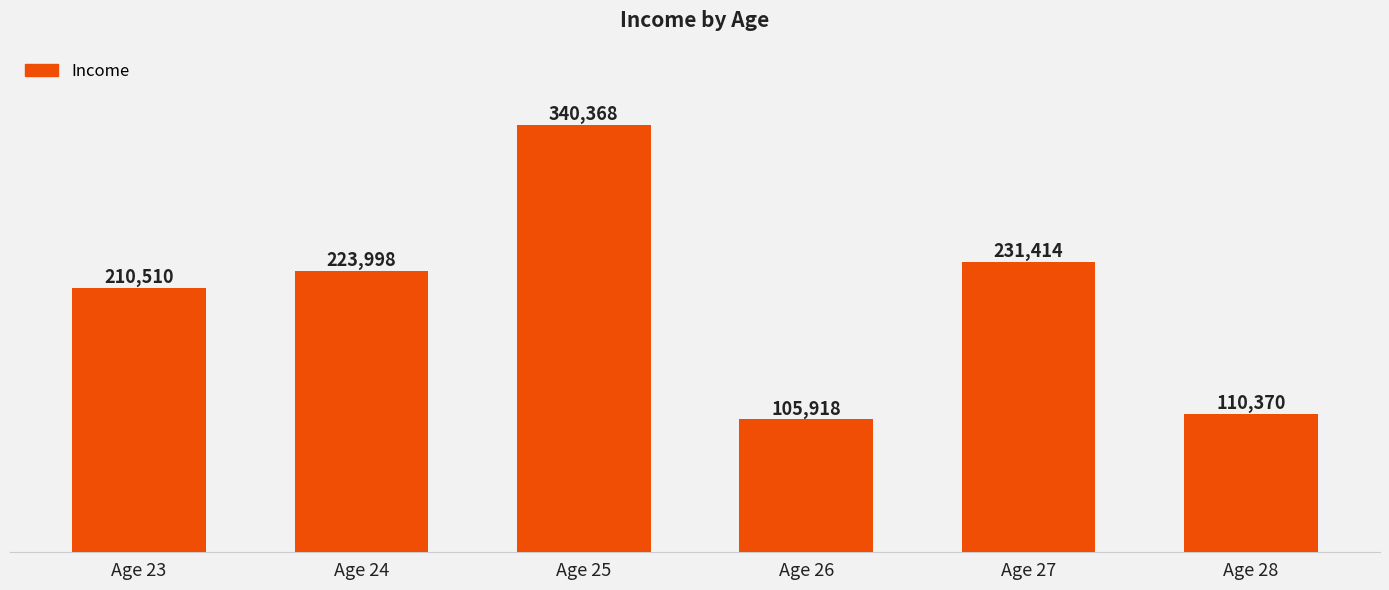

Count the number of data series in this chart.

1